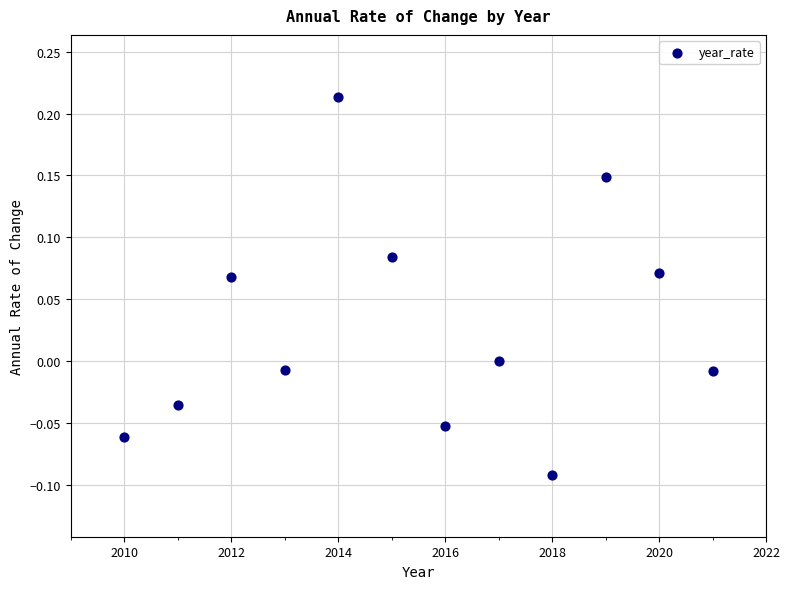

What is the range of Y values (max minus min)?

0.3